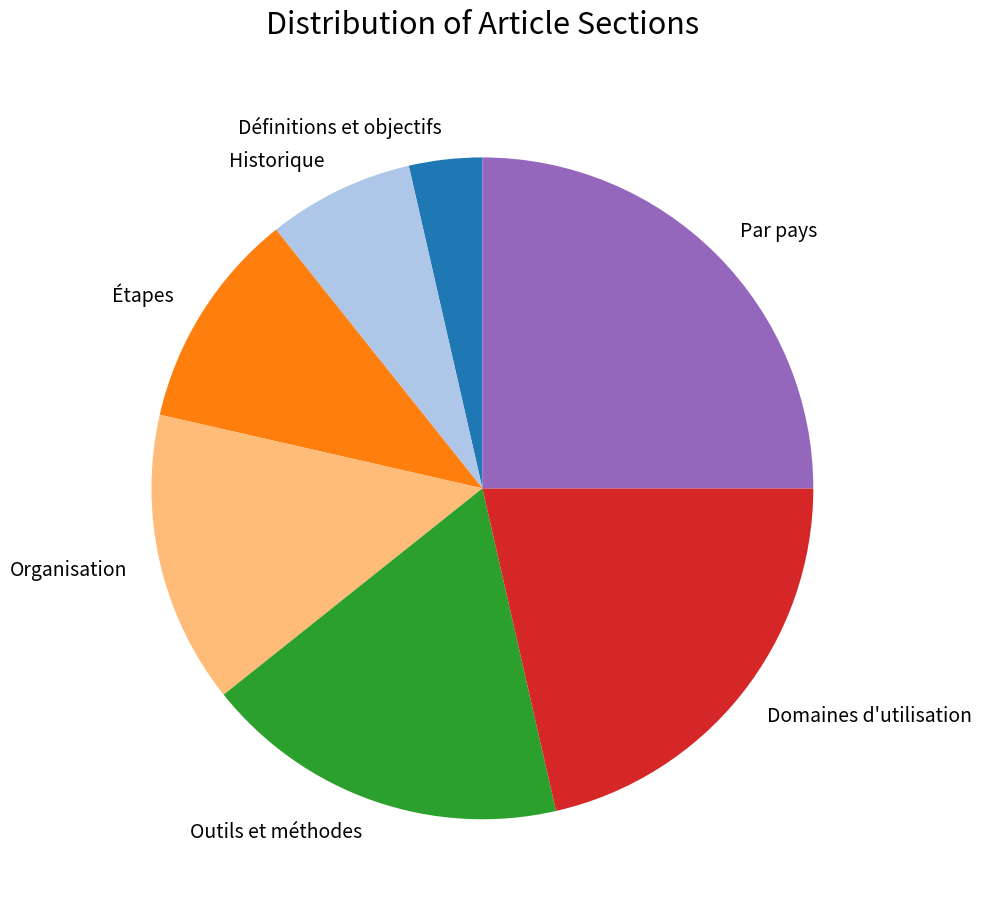

Combined, do Outils et méthodes and Organisation account for over 50%?

No